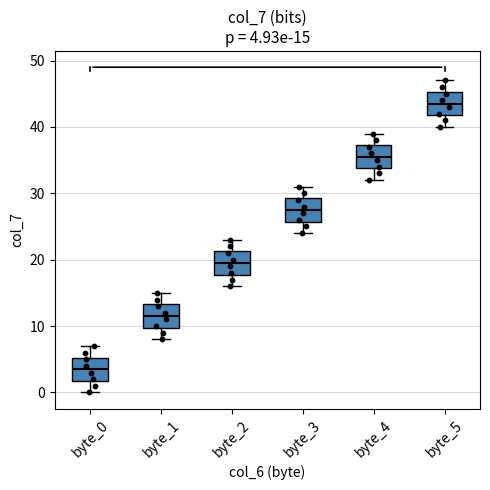

Which box's median line is the highest?

byte_5